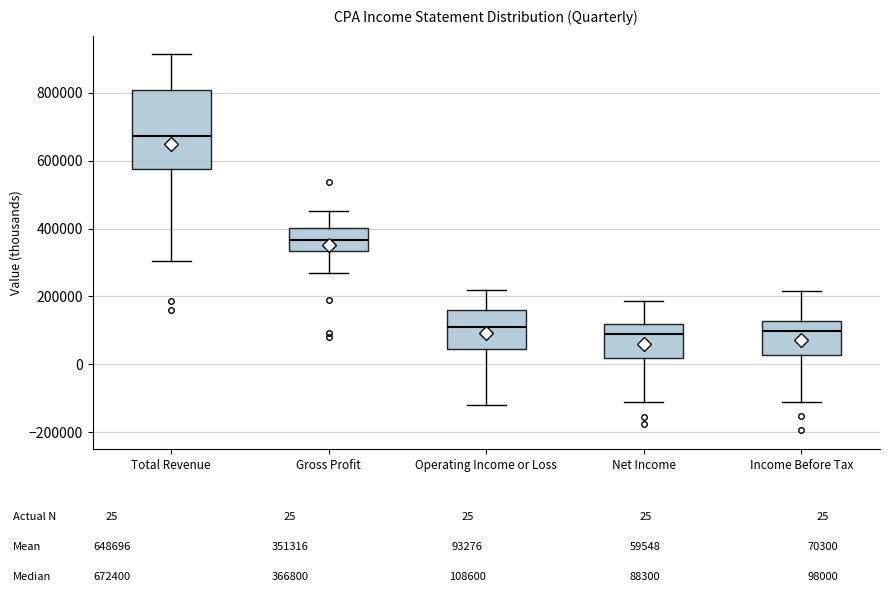

Where is the lower edge of the box for Total Revenue on the y-axis? The values are not printed on the chart, so give them approximately, as read against the axis.

580000